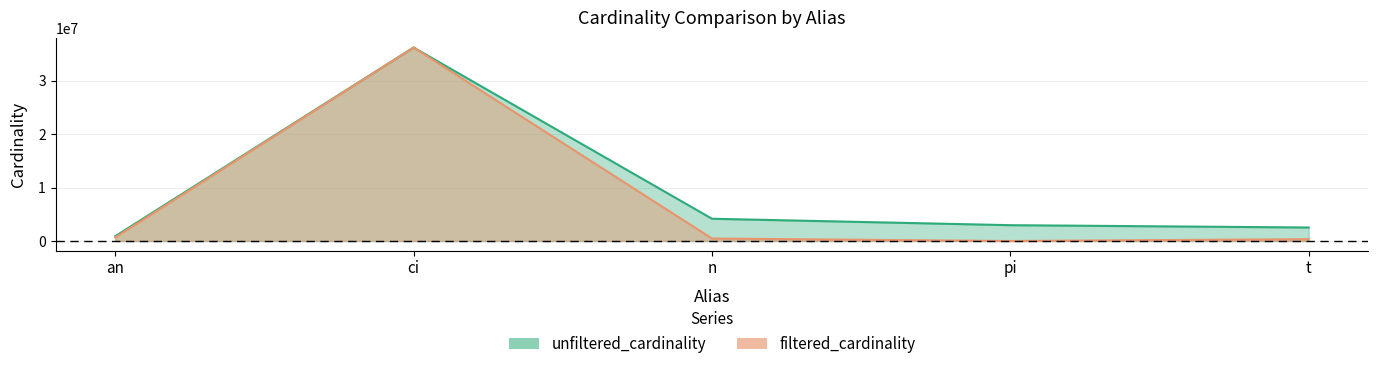

Reading left to right, list all the values displayed in this chart.

unfiltered_cardinality: 901343	36244344	4167491	2963664	2528312
filtered_cardinality: 674692	36244344	465153	64	340186